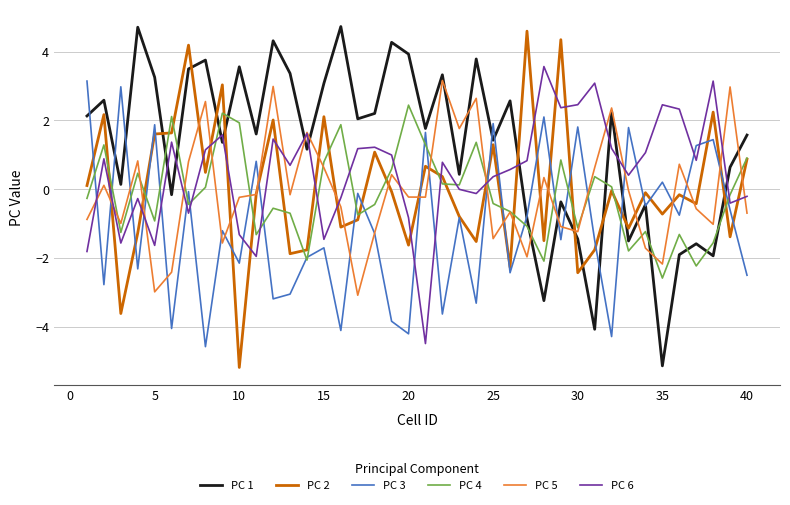

What is the greatest value displayed?

4.7